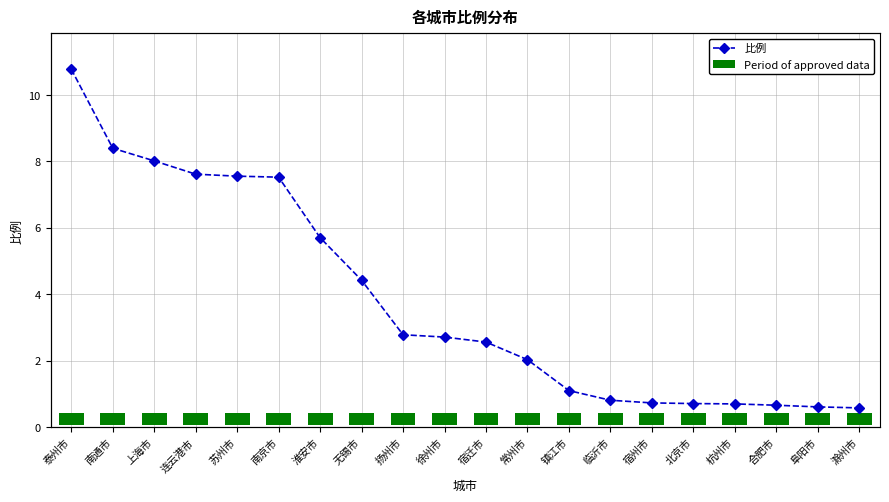

Is it true that 比例 equals 0.2 at 滁州市?

False